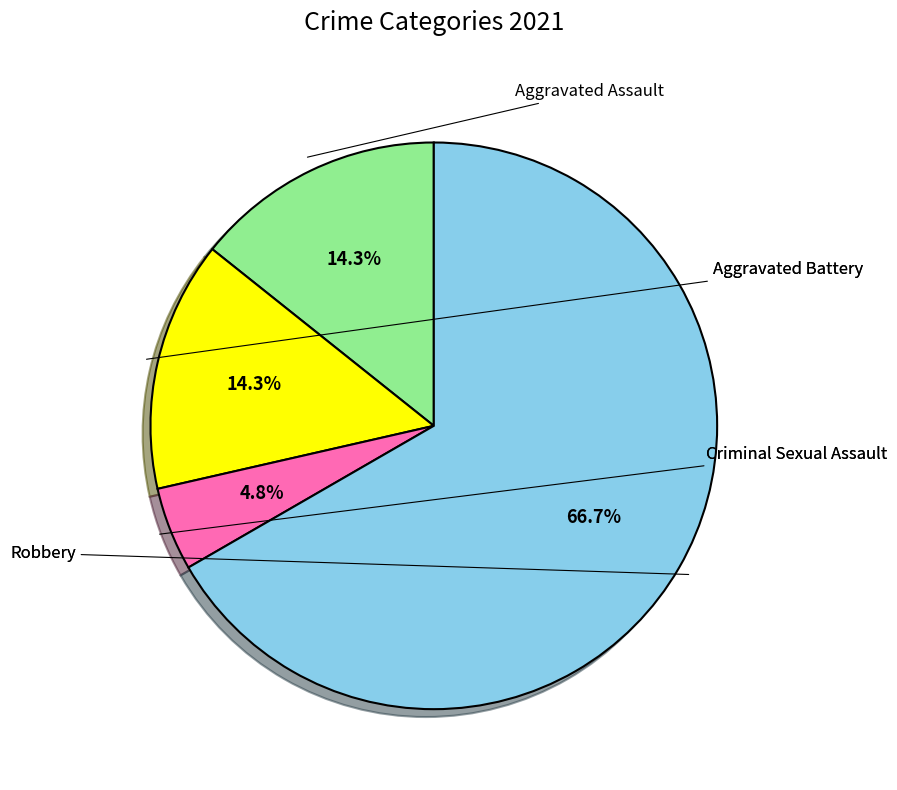

Is there a majority slice in this chart?

Yes